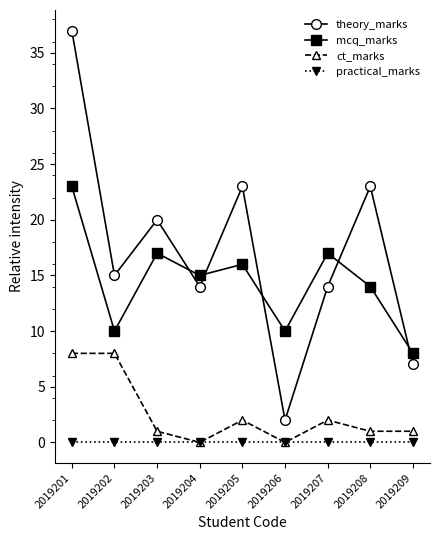

The value of theory_marks at 2019207 is 14. True or false?

True